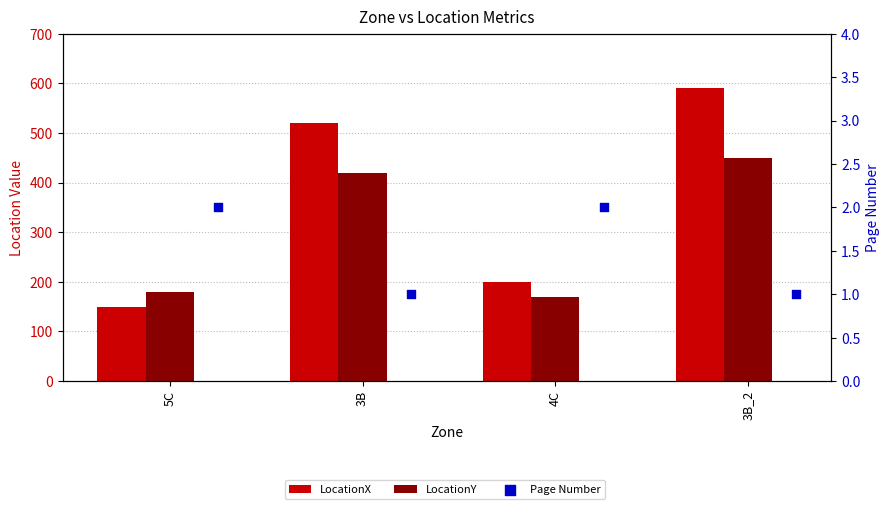

Which series contains the highest Y value?

LocationX